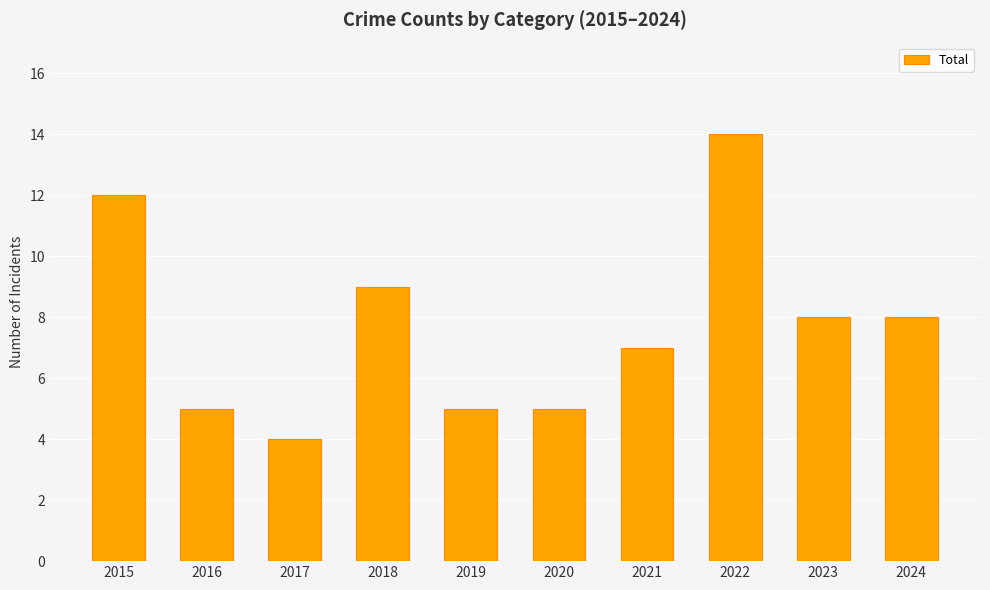

Reading left to right, extract all data points from this chart.

2015=12	2016=5	2017=4	2018=9	2019=5	2020=5	2021=7	2022=14	2023=8	2024=8